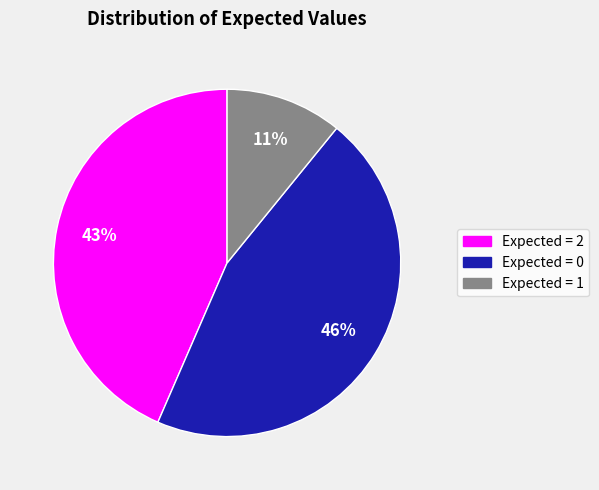

To the nearest percent, what is the difference between the largest and smallest slice percentages?

35%